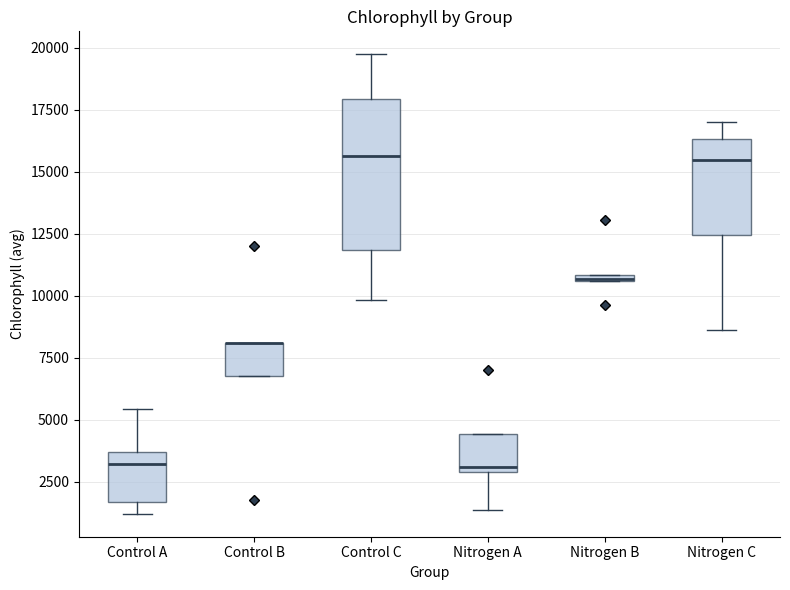

Which box is the tallest, from its lower edge to its upper edge?

Control C